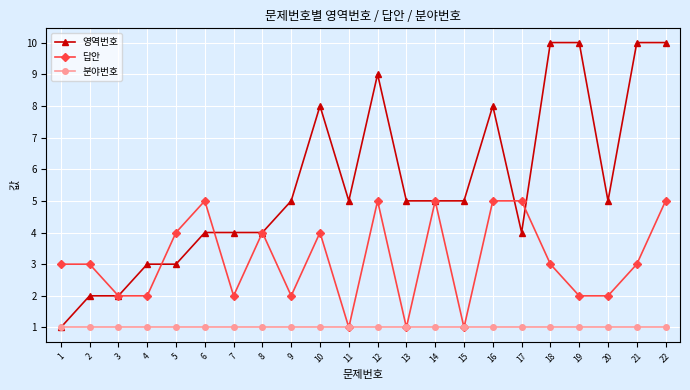

True or false: 영역번호 has more than 2 interior local peaks.

True